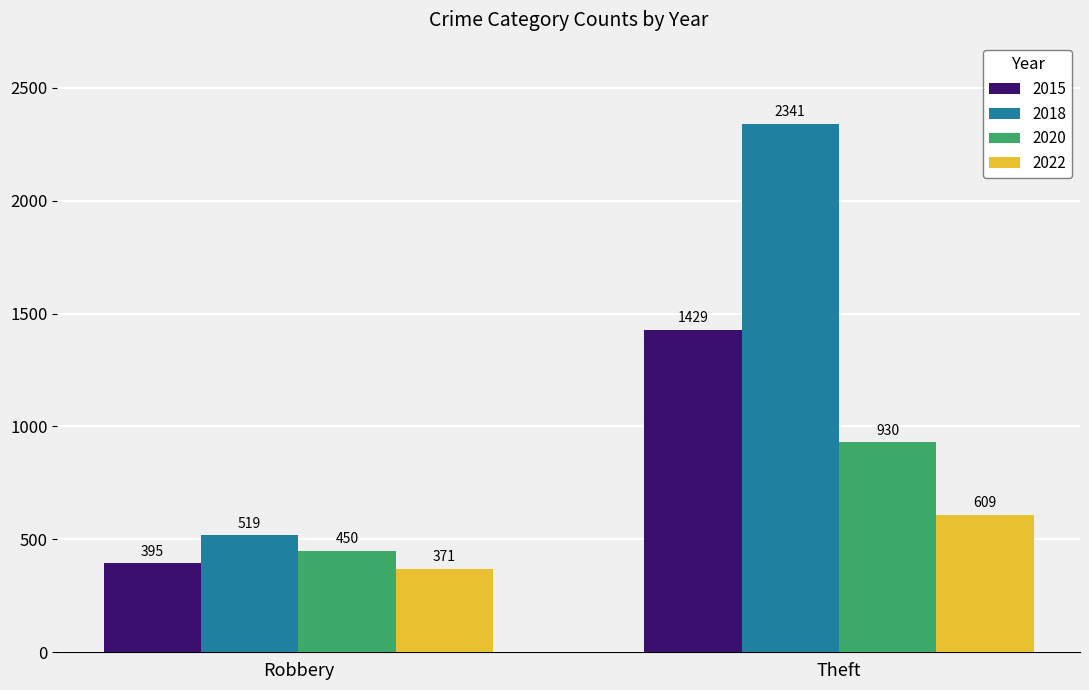

Reading left to right, extract all data points from this chart.

2015: Robbery=395	Theft=1429
2018: Robbery=519	Theft=2341
2020: Robbery=450	Theft=930
2022: Robbery=371	Theft=609